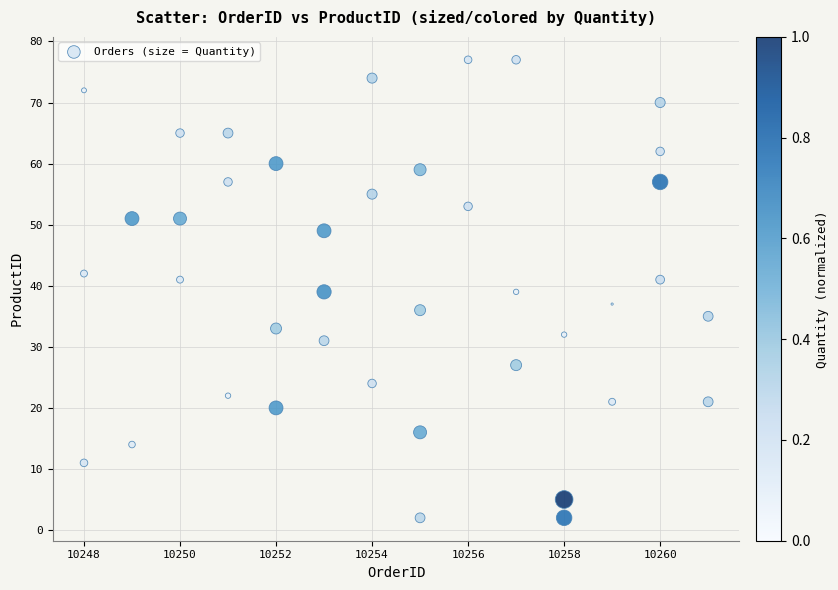

What is the range of Y values (max minus min)?

75